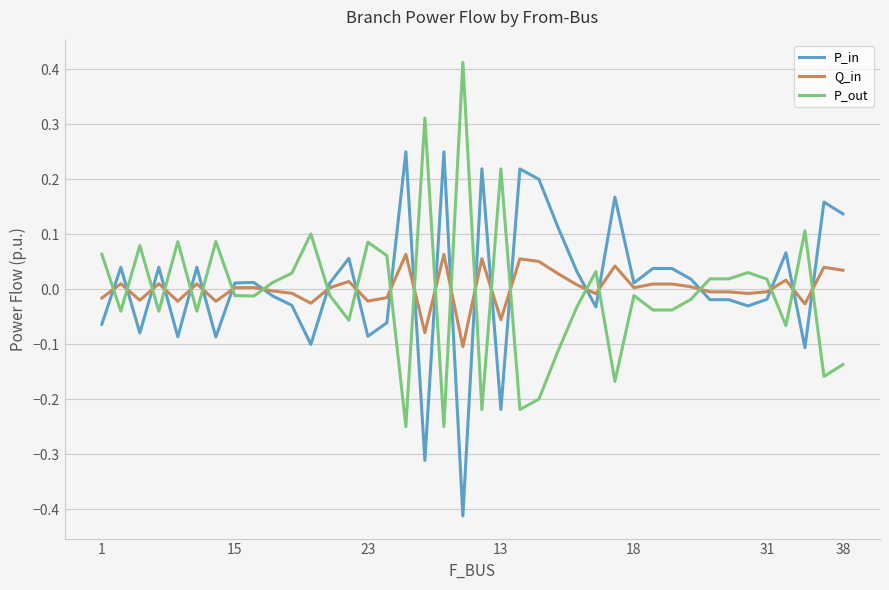

List the series in order of their peak value, lowest first.

Q_in, P_in, P_out